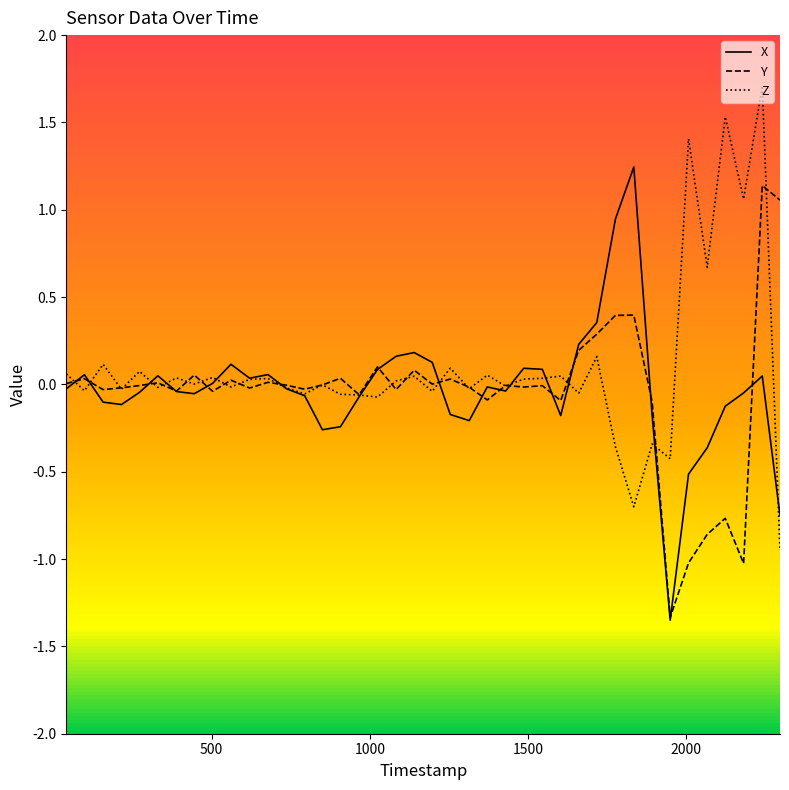

Which series ends up on top after the final intersection of Z and X?

X